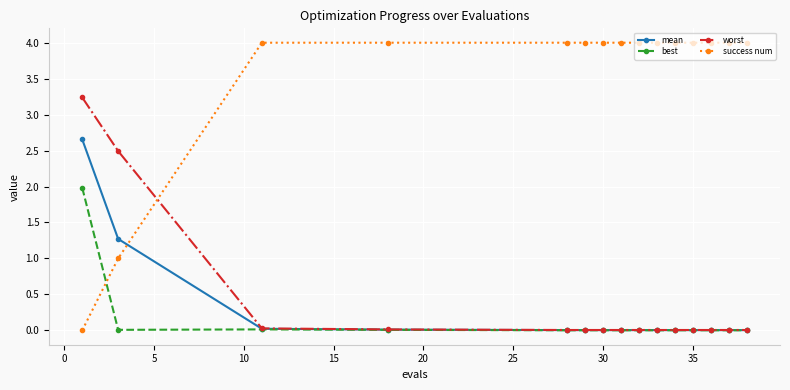

Which series ends up on top after the final intersection of best and success num?

success num